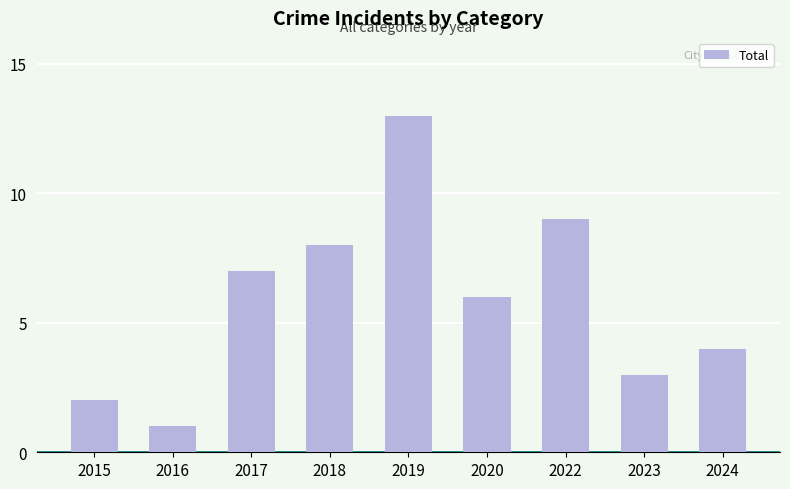

Are the bars horizontal?

No